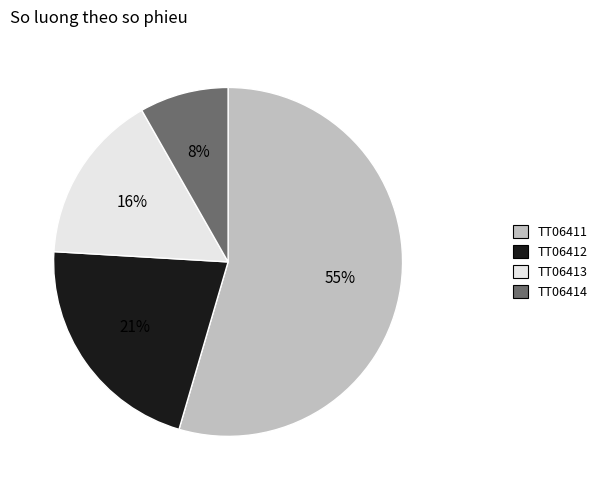

Is TT06411 the majority of the pie?

Yes